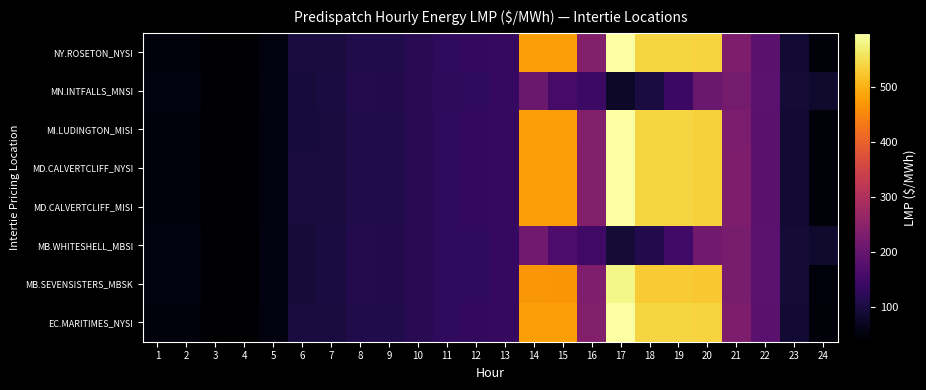

How many categories are shown in the chart?

24